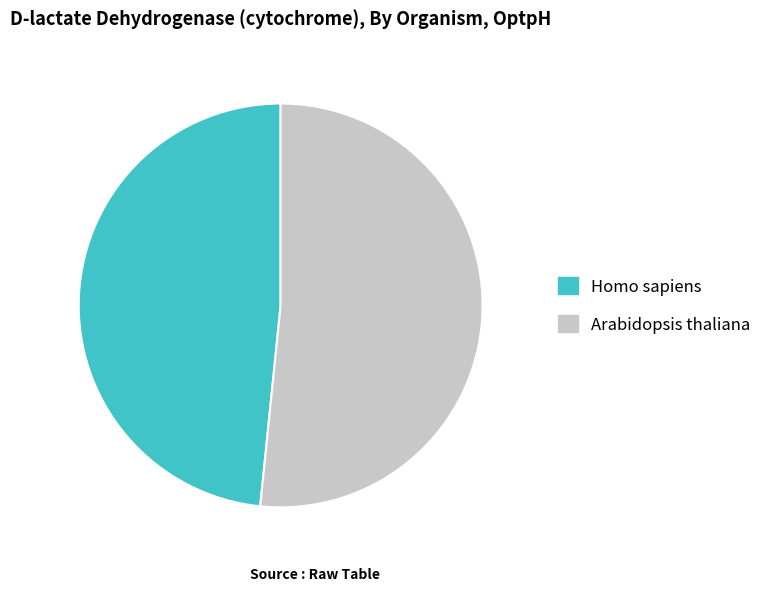

True or false: Arabidopsis thaliana accounts for 57% of the total.

False